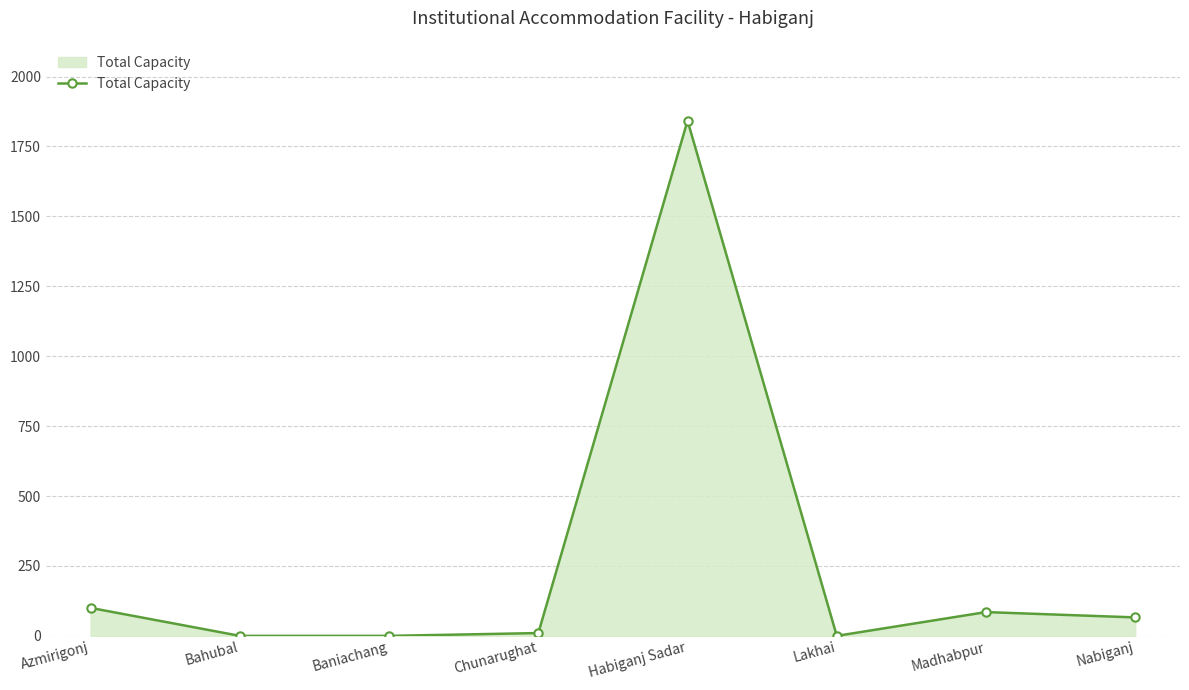

How many distinct data groups are displayed?

1